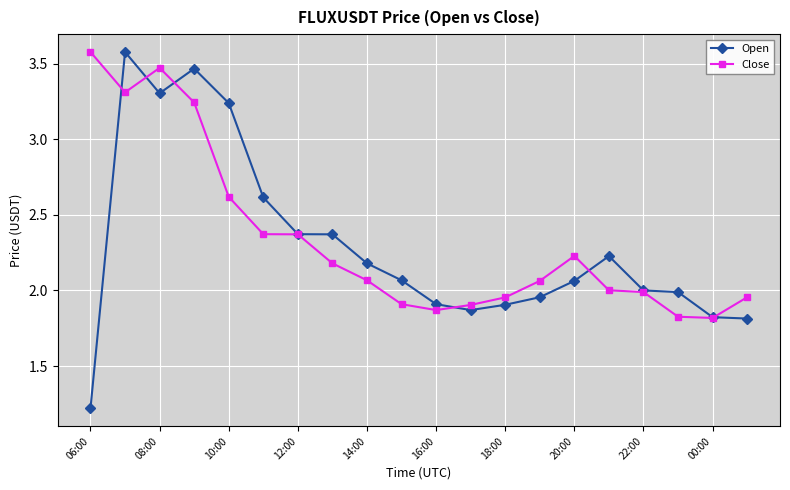

What is the value of the Close point at the 1st from the left?

3.6